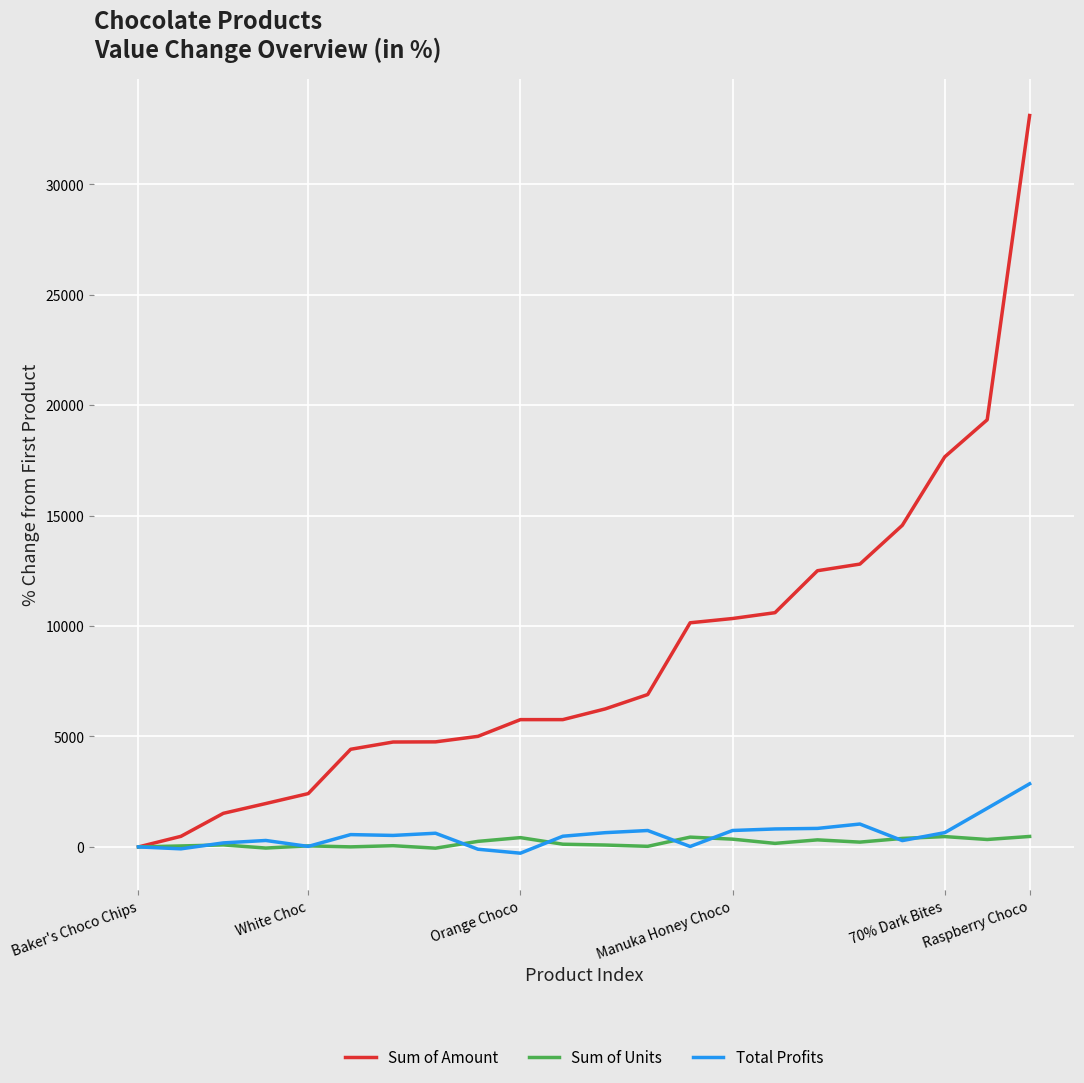

Where is Sum of Amount nearest to the value 16560?

70% Dark Bites